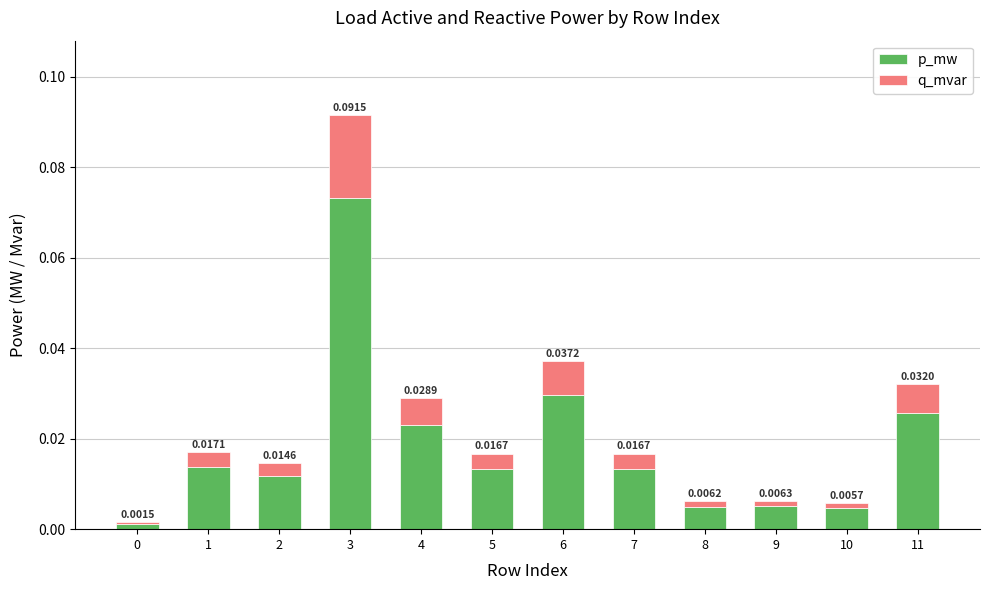

At which category is the sum across all series the highest?

3